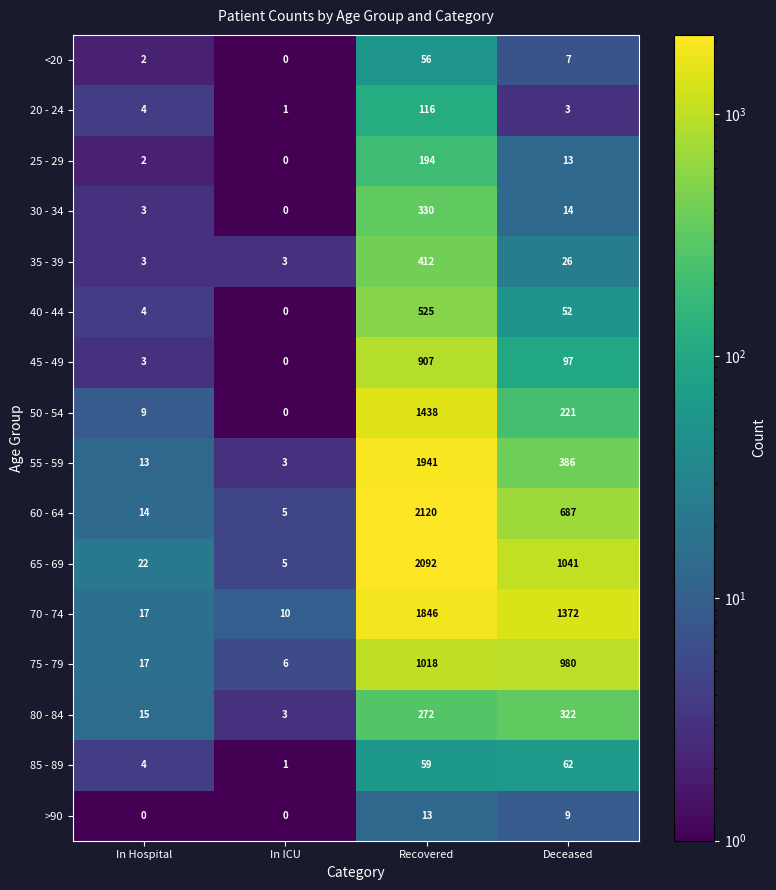

What is the sum of all >90 values?

22